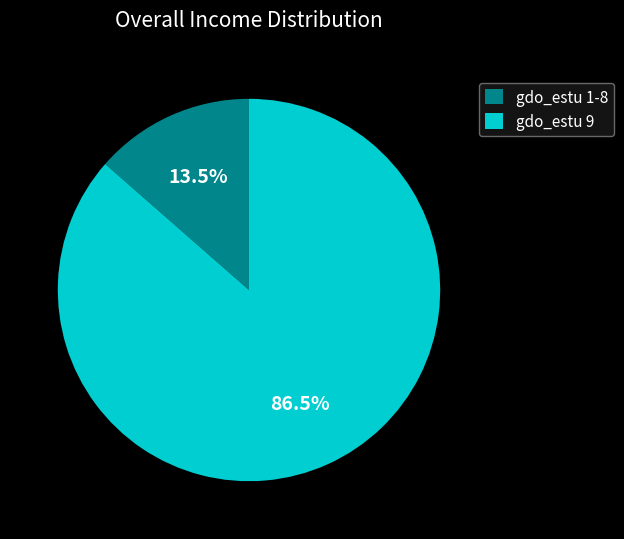

Rank the categories by value from lowest to highest.

gdo_estu 1-8, gdo_estu 9